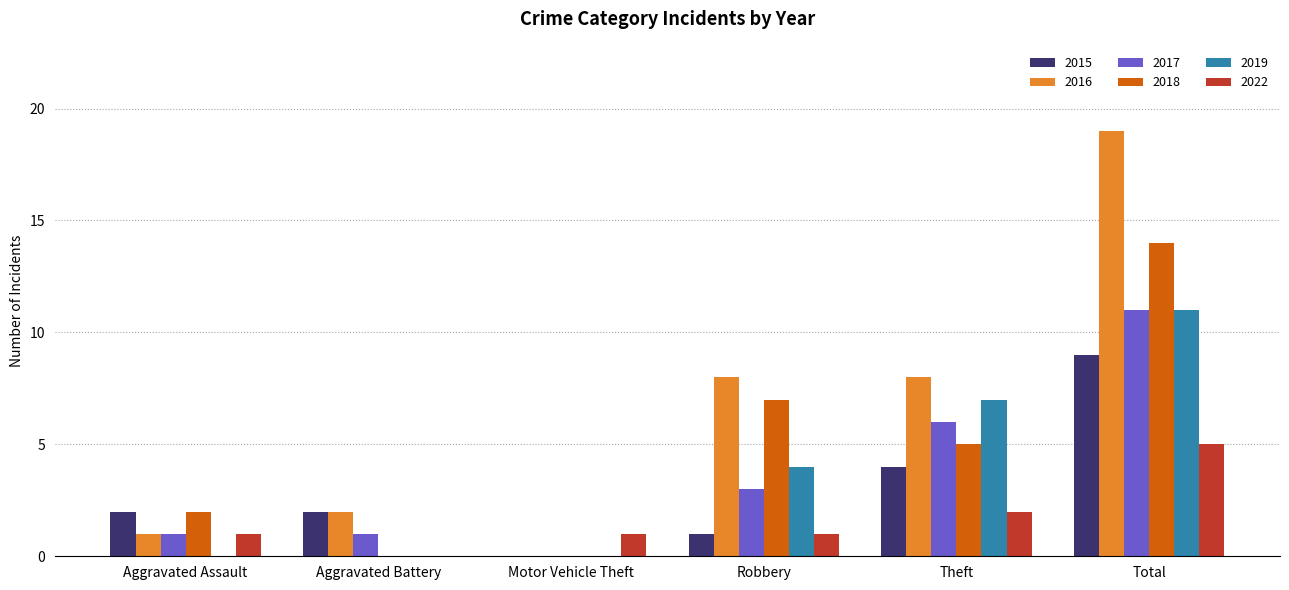

The 2017 series shows 6 at Theft. True or false?

True